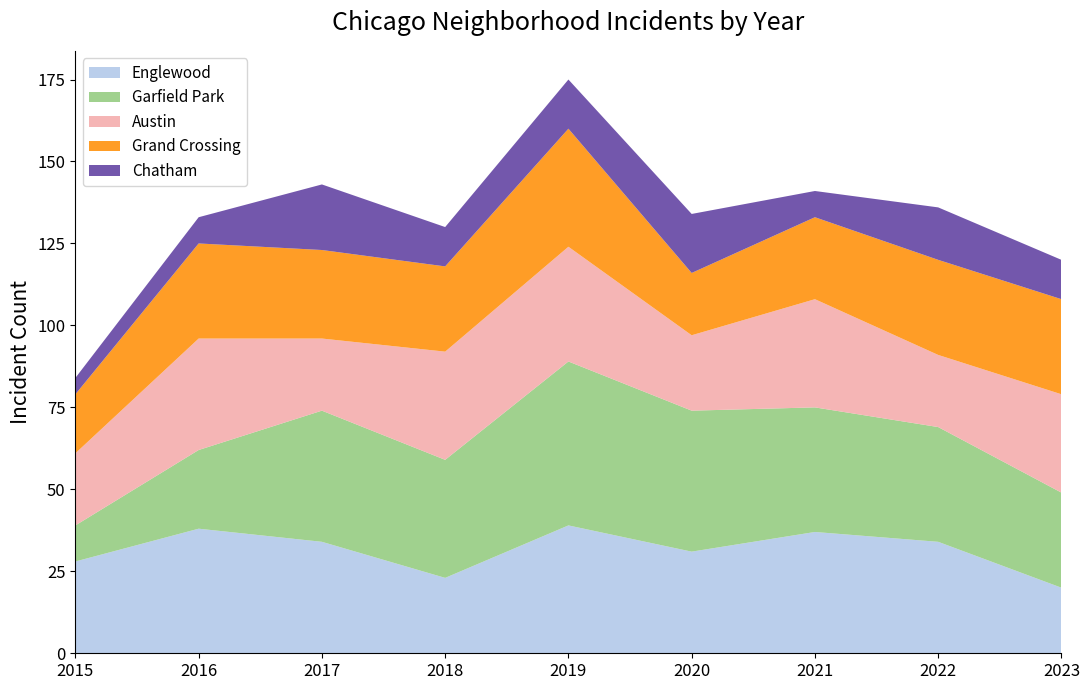

Reading left to right, extract all data points from this chart.

Englewood: 28	38	34	23	39	31	37	34	20
Garfield Park: 11	24	40	36	50	43	38	35	29
Austin: 22	34	22	33	35	23	33	22	30
Grand Crossing: 18	29	27	26	36	19	25	29	29
Chatham: 5	8	20	12	15	18	8	16	12